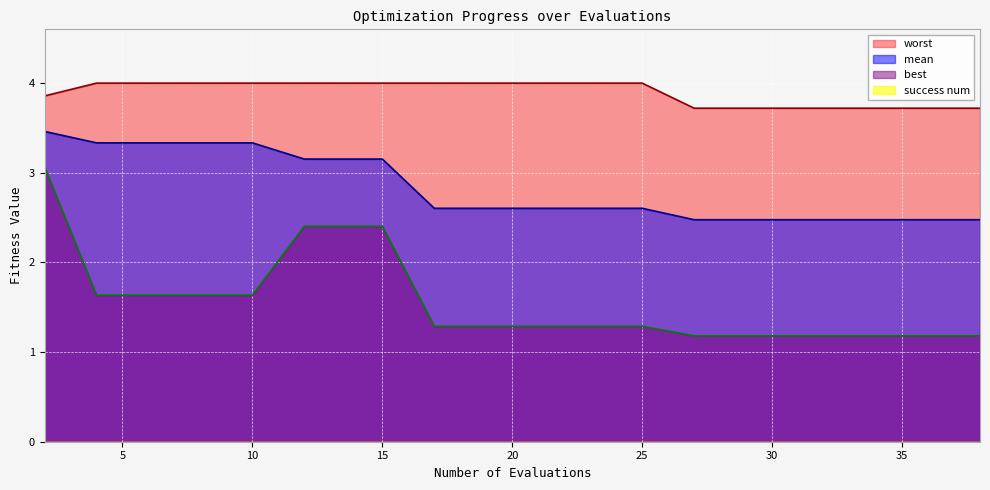

What is the sum of the worst values at 8 and 10?

8.0